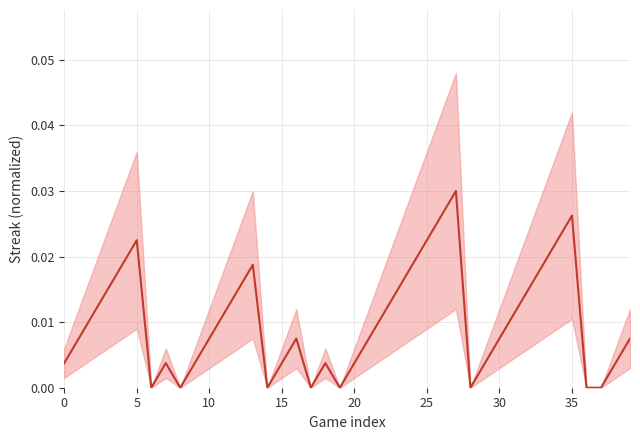

Is this an area chart (filled region under the line)?

No